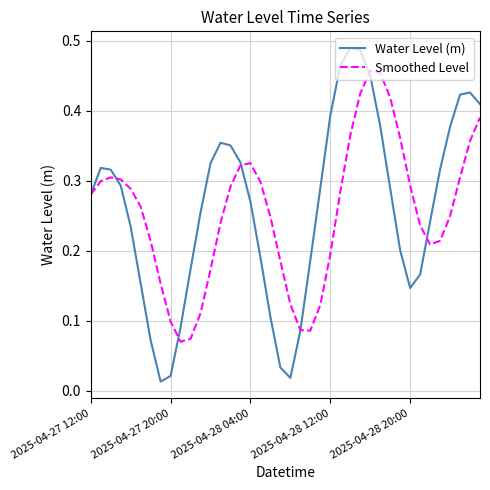

Which series has the widest spread of values?

Water Level (m)